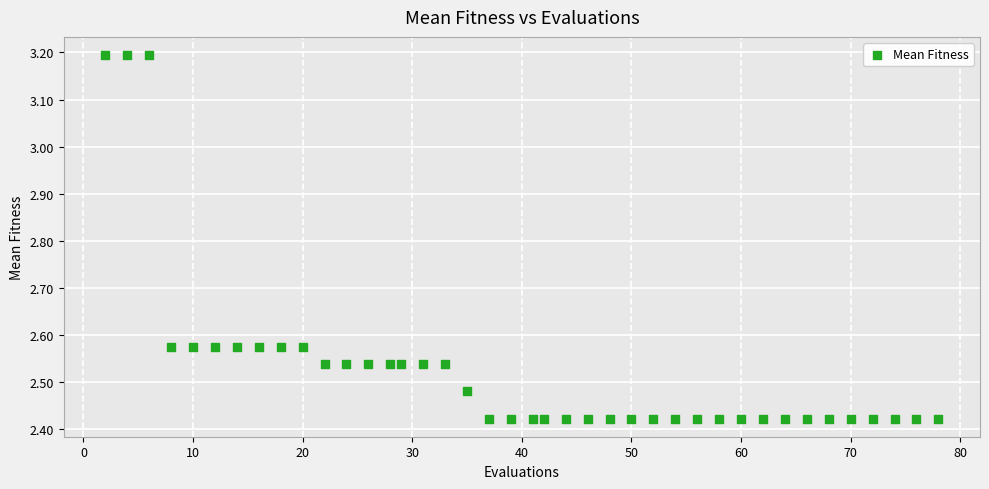

What is the range of Y values (max minus min)?

0.8